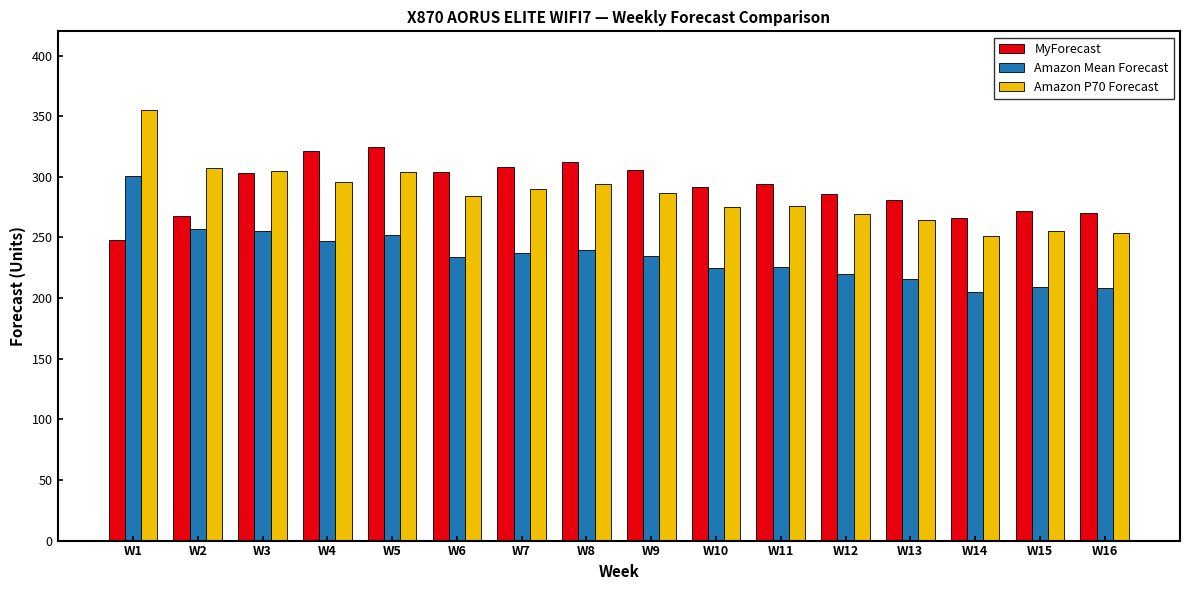

What value does the Amazon Mean Forecast series have at W5, to the nearest 10?

250